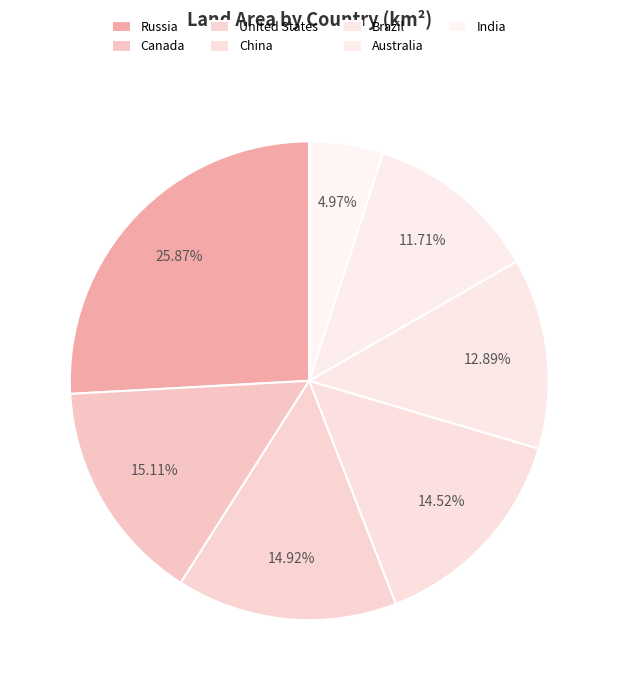

Is Brazil the majority of the pie?

No